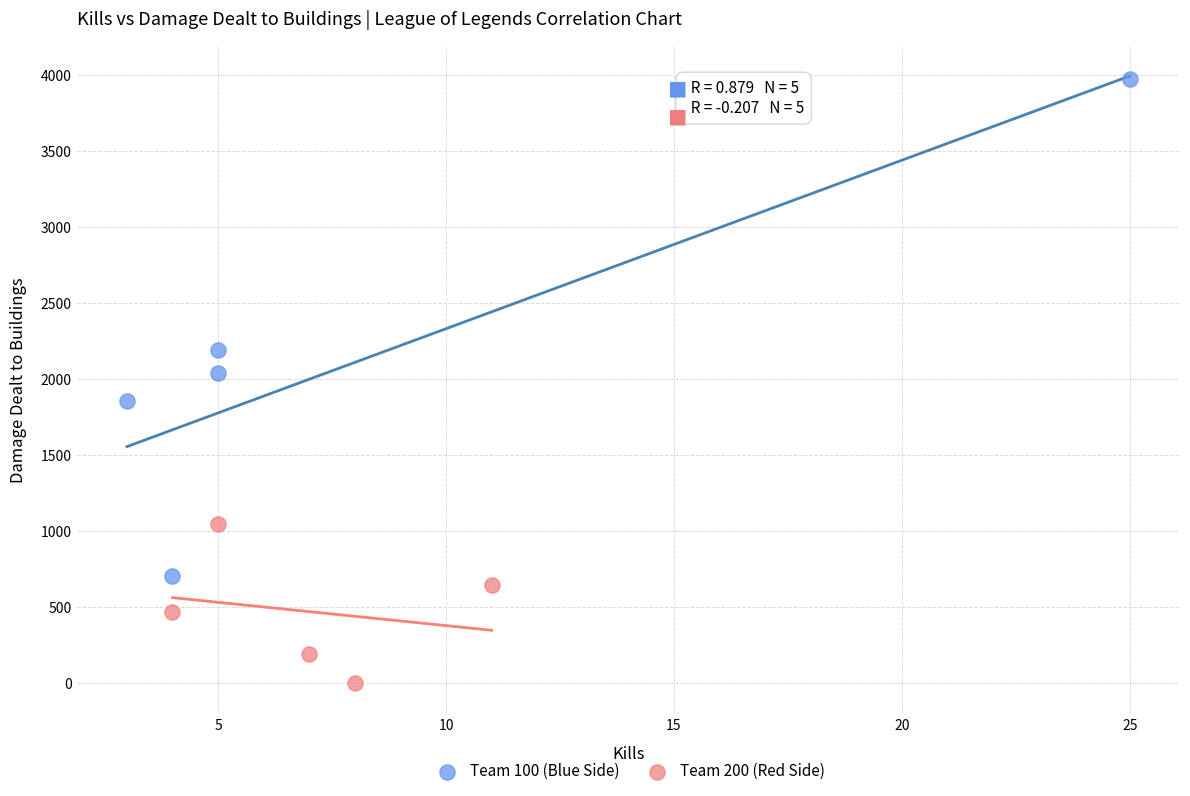

Which series has the widest spread of Y values?

Team 100 (Blue Side)